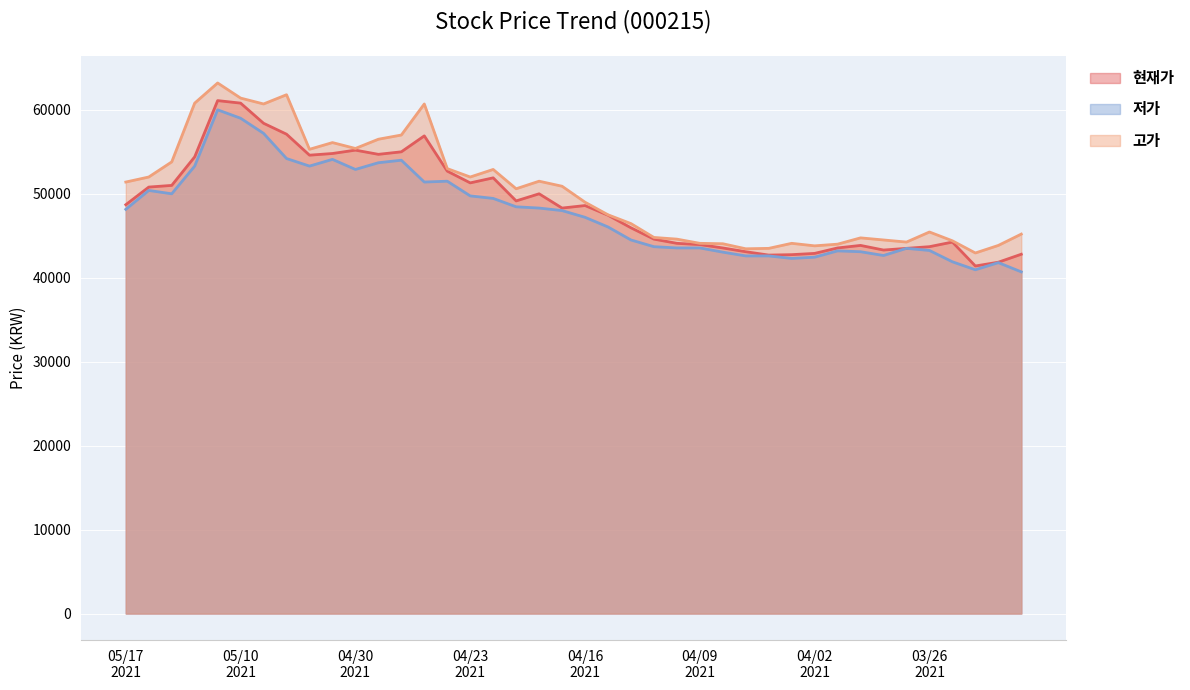

Is it true that 고가 equals 63955 at 20210413?

False